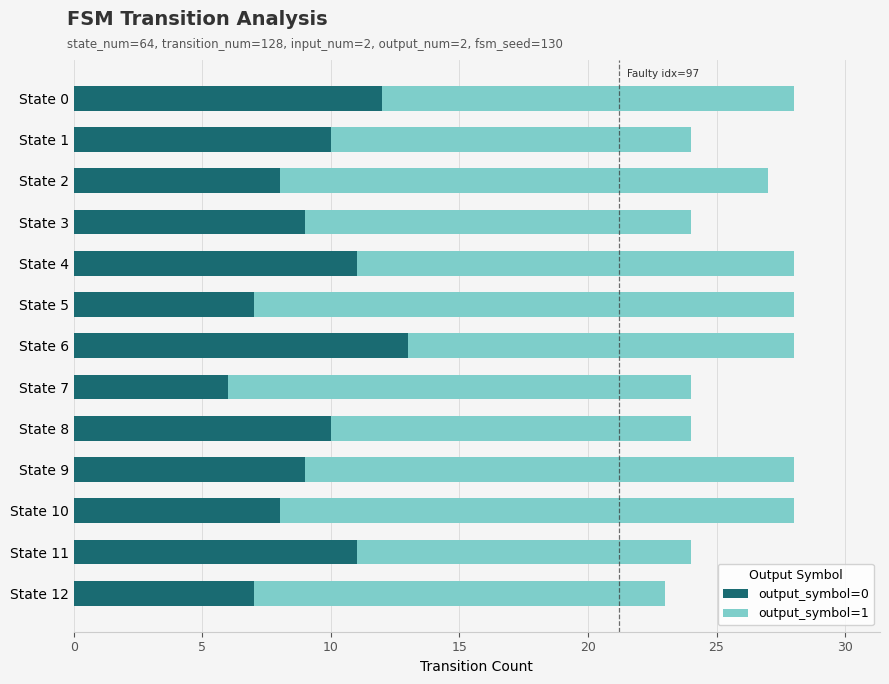

True or false: output_symbol=0 has a value of 7 at State 5.

True